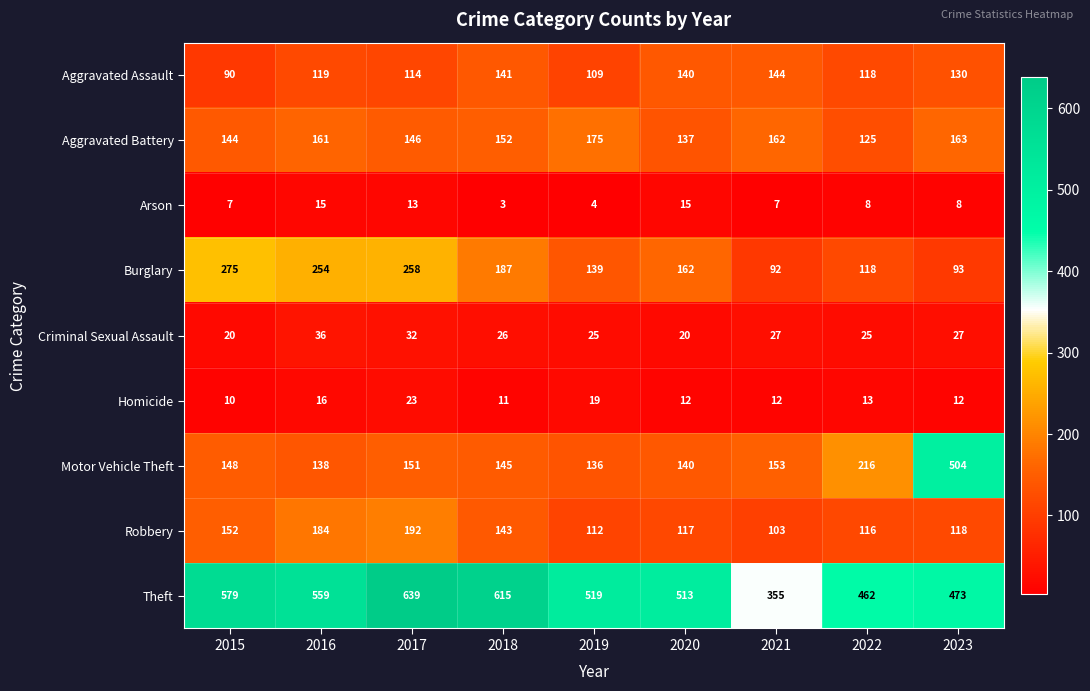

List the series in order of their peak value, highest first.

Theft, Motor Vehicle Theft, Burglary, Robbery, Aggravated Battery, Aggravated Assault, Criminal Sexual Assault, Homicide, Arson